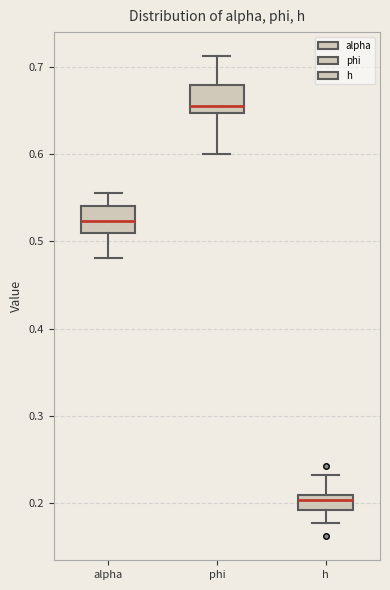

Reading left to right, transcribe this box plot: for each box, give where its median line is, the range the box spans, and where its two whiskers end, as read against the y-axis. The values are not printed on the chart, so give them approximately, as read against the axis.

alpha: median 0.52, box 0.51 to 0.54, whiskers 0.48 to 0.56
phi: median 0.66, box 0.65 to 0.68, whiskers 0.60 to 0.71
h: median 0.20, box 0.19 to 0.21, whiskers 0.18 to 0.23